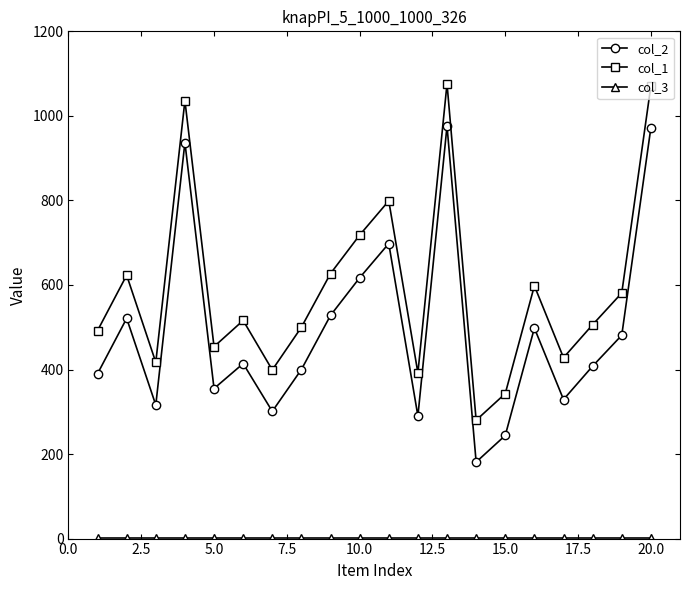

True or false: col_1 and col_2 cross at least once.

False